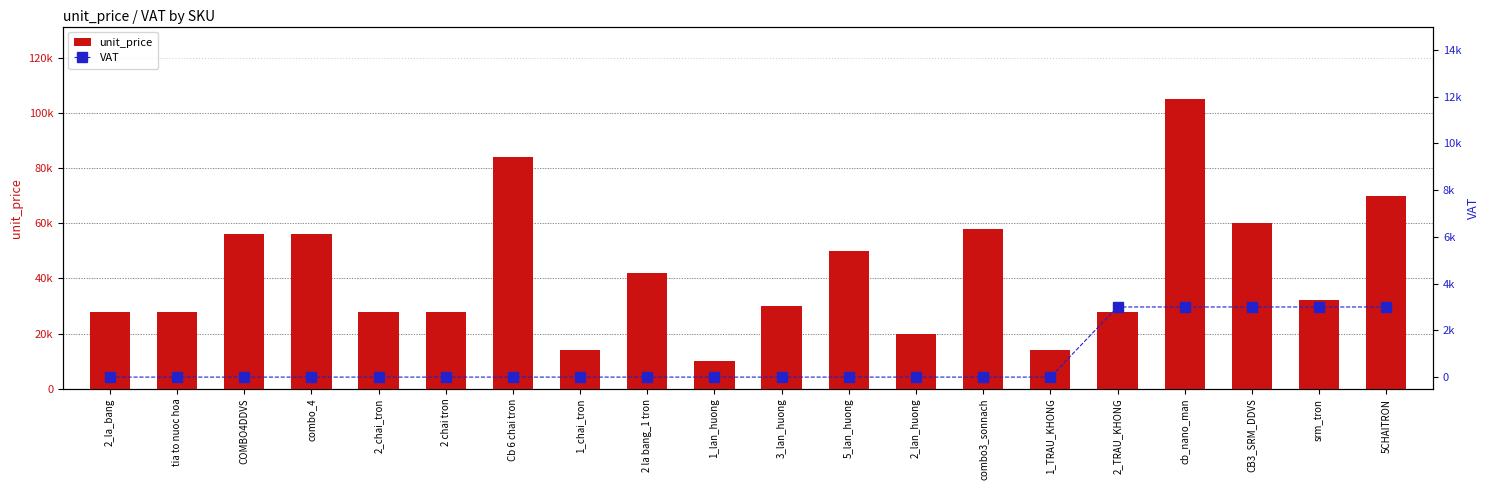

Reading left to right, extract all data points from this chart.

unit_price: 2_la_bang=28000	tia to nuoc hoa=28000	COMBO4DDVS=56000	combo_4=56000	2_chai_tron=28000	2 chai tron=28000	Cb 6 chai tron=84000	1_chai_tron=14000	2 la bang_1 tron=42000	1_lan_huong=10000	3_lan_huong=30000	5_lan_huong=50000	2_lan_huong=20000	combo3_sonnach=58000	1_TRAU_KHONG=14000	2_TRAU_KHONG=28000	cb_nano_man=105000	CB3_SRM_DDVS=60000	srm_tron=32000	5CHAITRON=70000
VAT: 2_la_bang=0	tia to nuoc hoa=0	COMBO4DDVS=0	combo_4=0	2_chai_tron=0	2 chai tron=0	Cb 6 chai tron=0	1_chai_tron=0	2 la bang_1 tron=0	1_lan_huong=0	3_lan_huong=0	5_lan_huong=0	2_lan_huong=0	combo3_sonnach=0	1_TRAU_KHONG=0	2_TRAU_KHONG=3000	cb_nano_man=3000	CB3_SRM_DDVS=3000	srm_tron=3000	5CHAITRON=3000